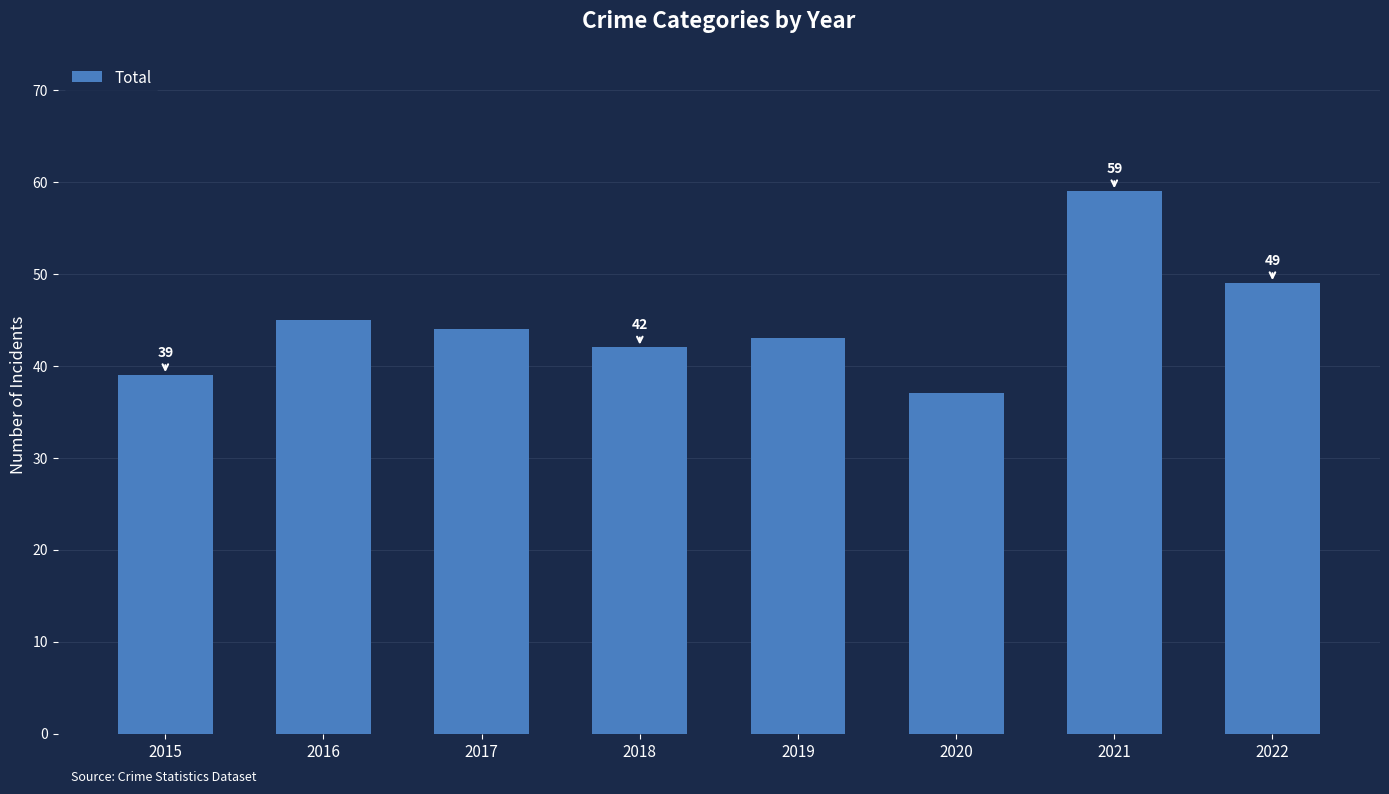

What is the difference between the values at 2017 and 2021?

15